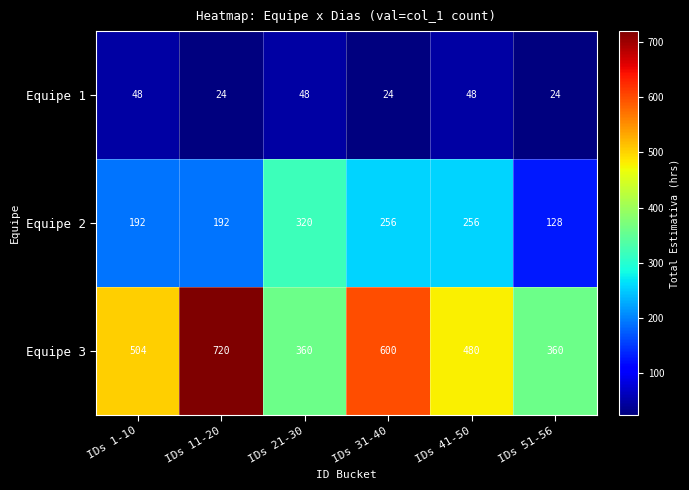

Where does the Equipe 2 series first go above 256?

IDs 21-30